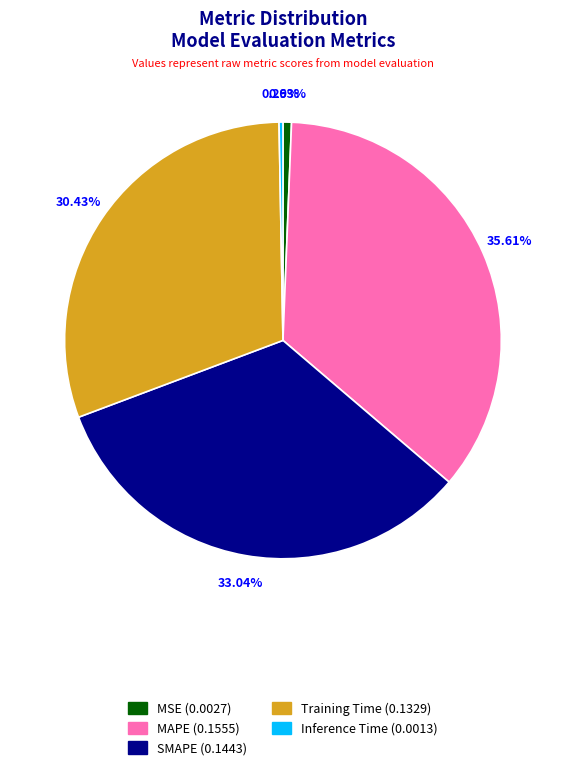

To the nearest percent, what portion does MAPE represent?

36%